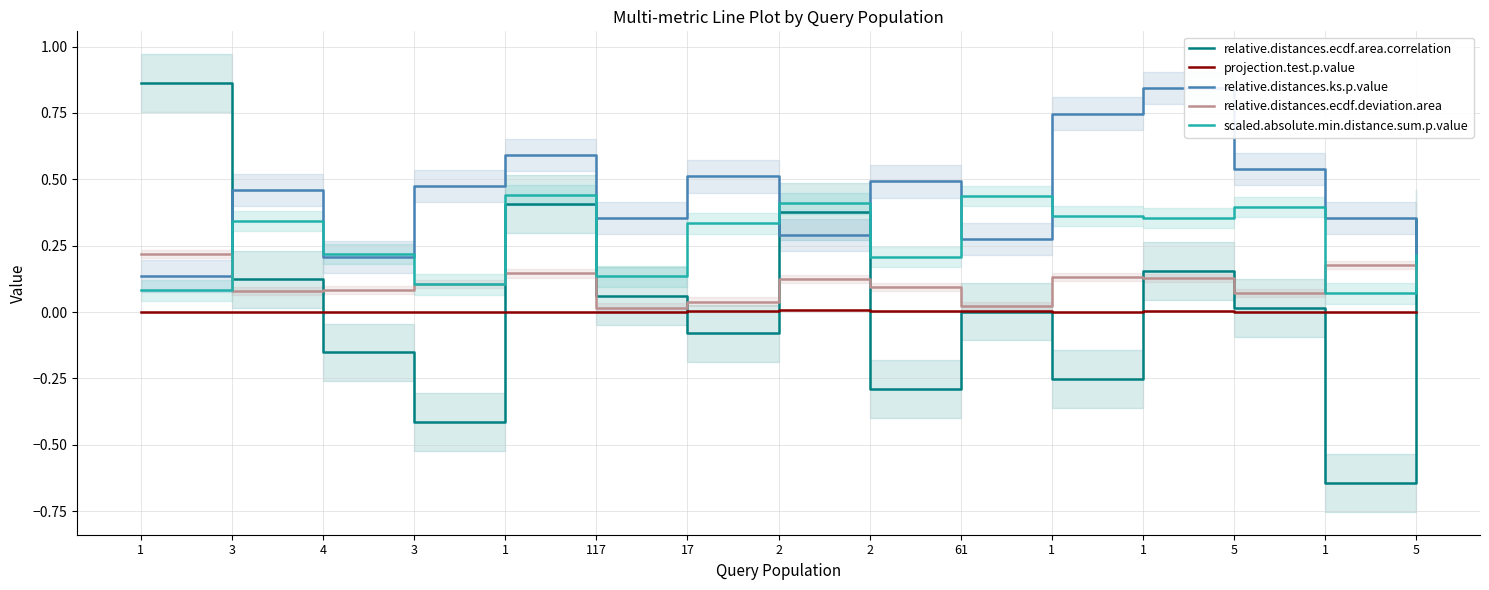

What is the sum of the scaled.absolute.min.distance.sum.p.value values at 4 and 5?

0.6